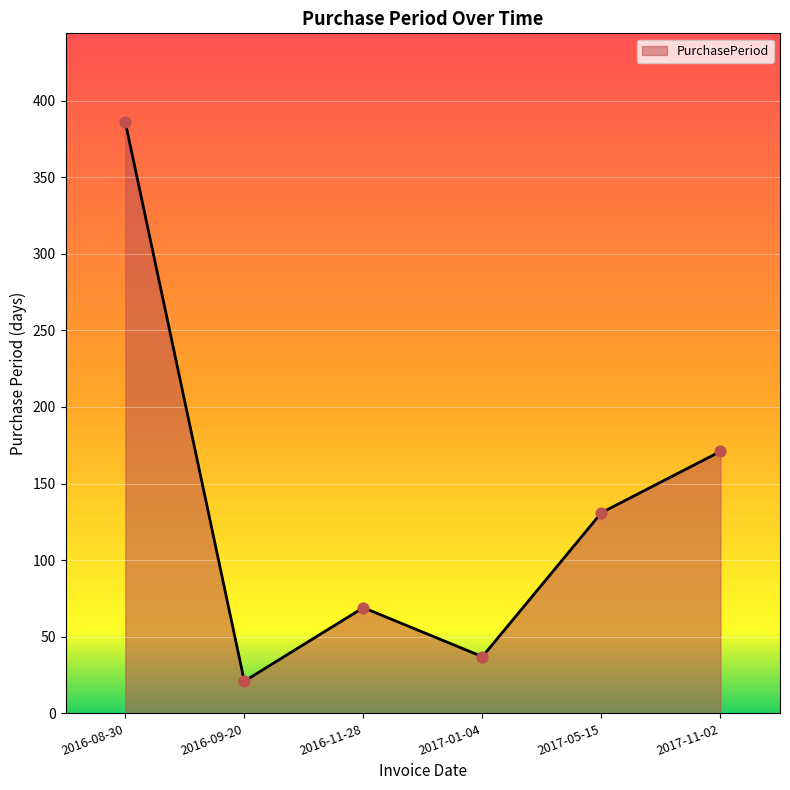

What is the ratio of the value at 2017-05-15 to the value at 2016-08-30?

0.3